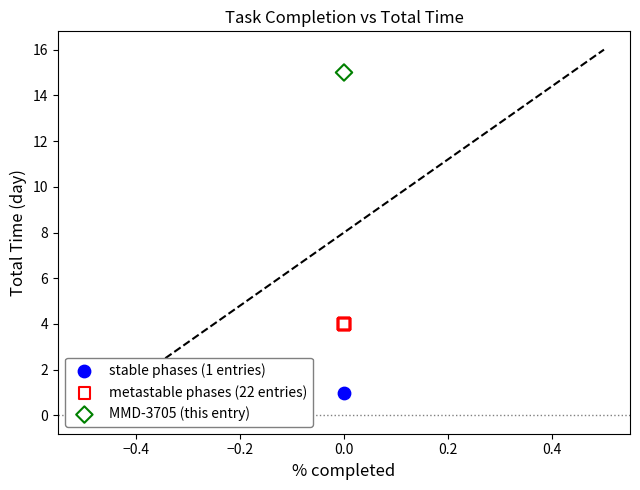

What are all the series names shown in the legend?

stable phases (1 entries), metastable phases (22 entries), MMD-3705 (this entry)